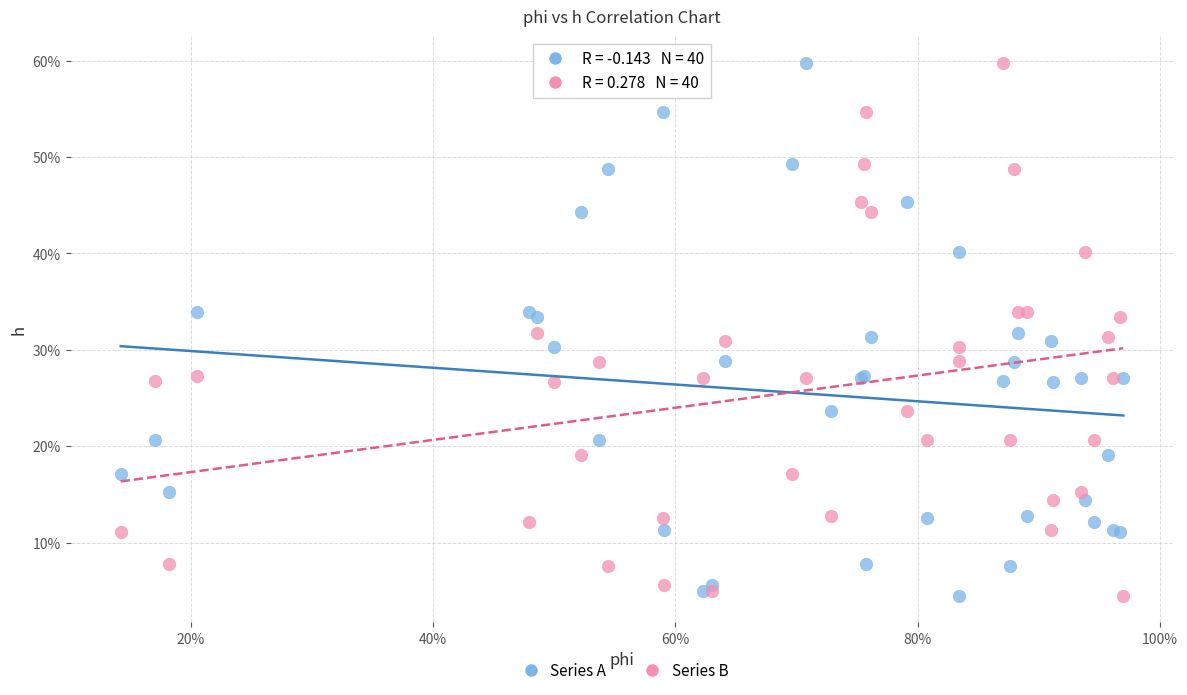

What are all the series names shown in the legend?

Series A, Series B